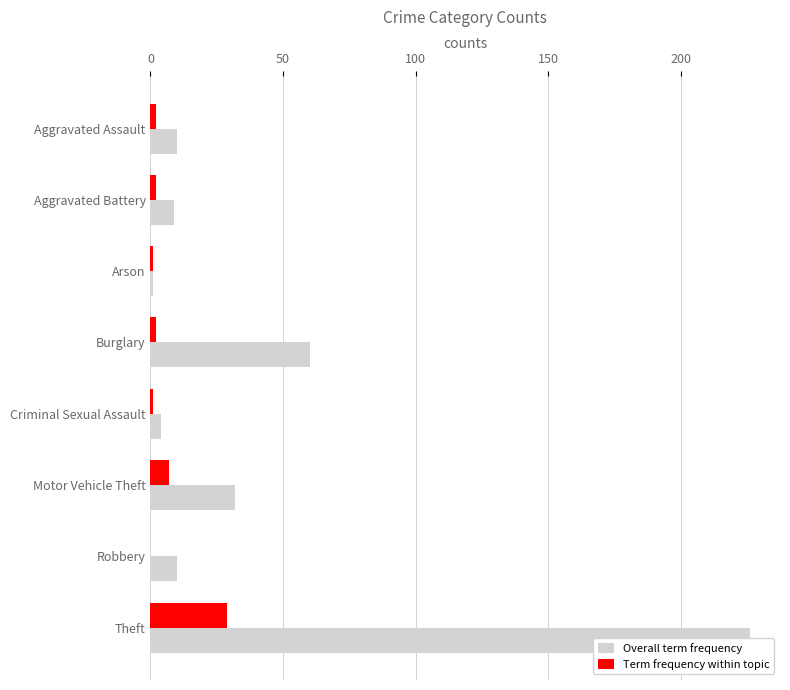

What is the difference between the maximum and second lowest values in the Term frequency within topic series?

28